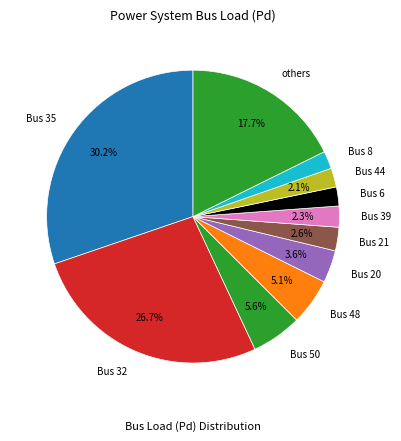

Between Bus 6 and Bus 48, which is larger?

Bus 48